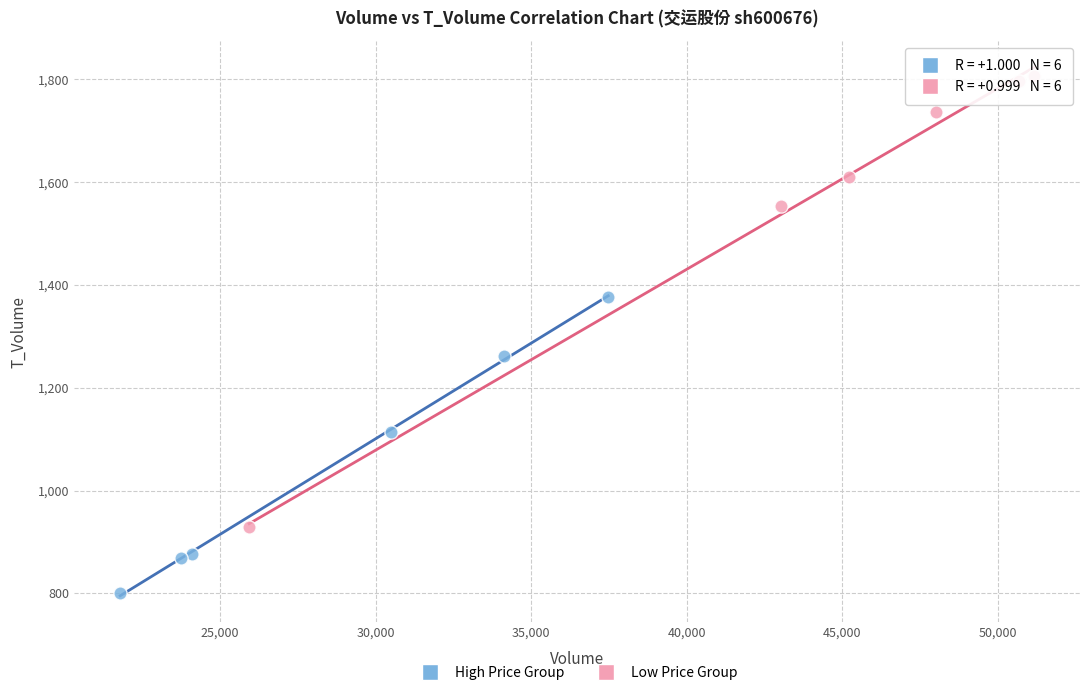

Which series reaches the minimum Y coordinate?

High Price Group